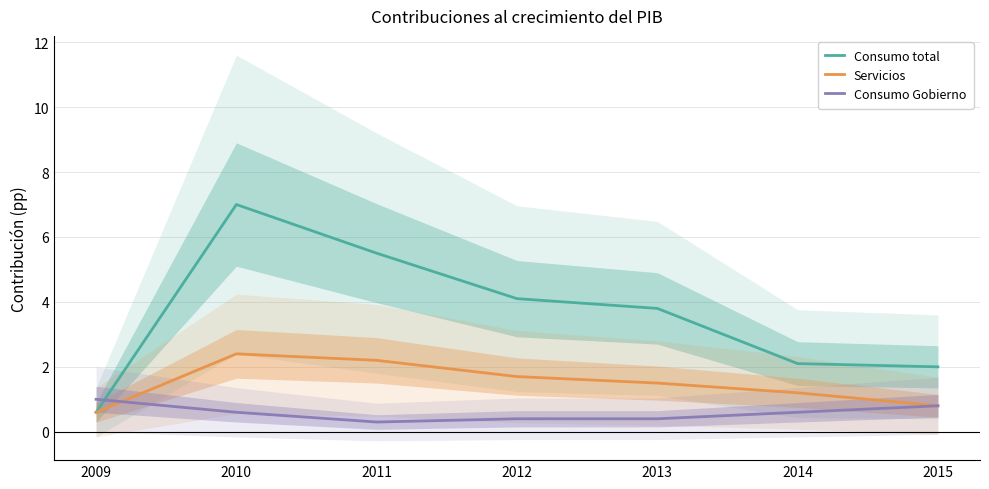

What is the value of the Servicios point at the 6th from the left?

1.2